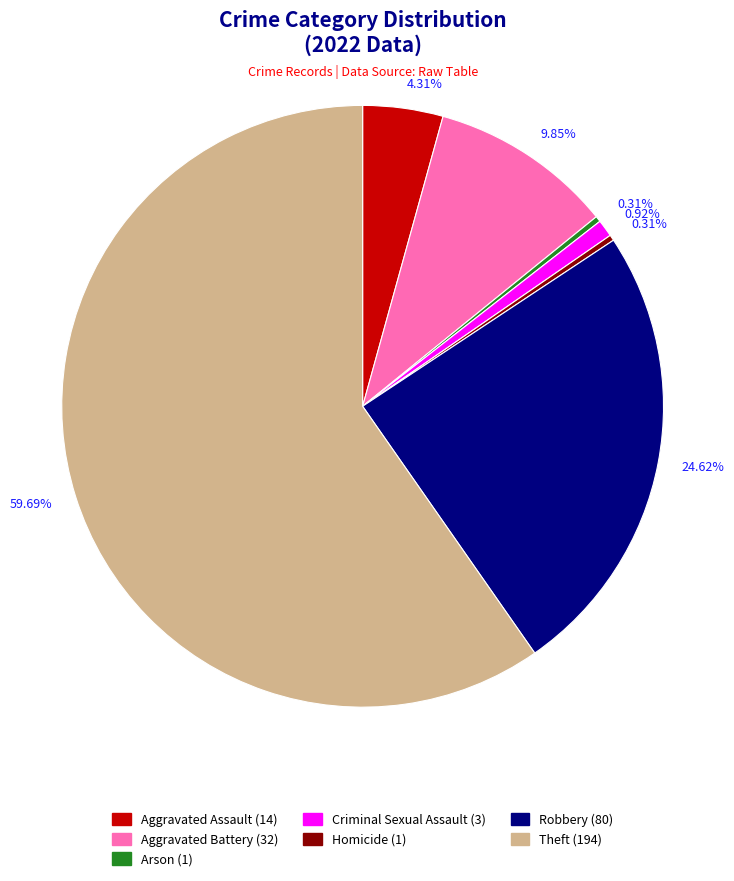

Is there any slice that represents more than half of the pie?

Yes